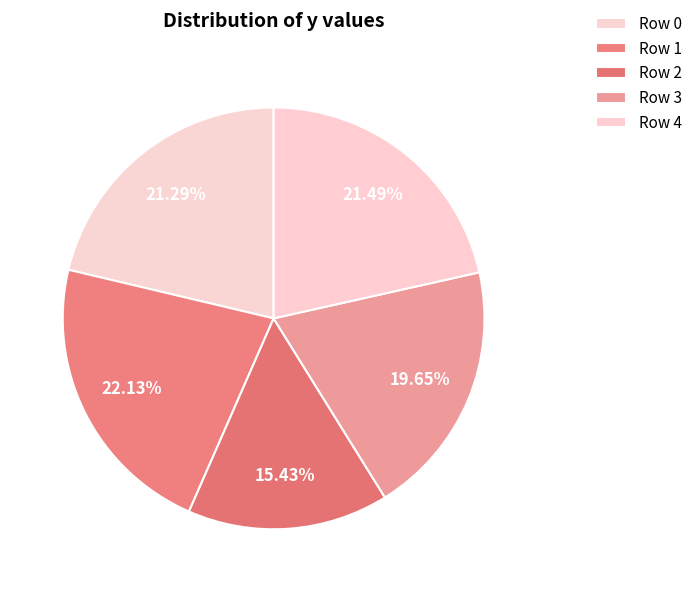

How many segments does this pie chart have?

5